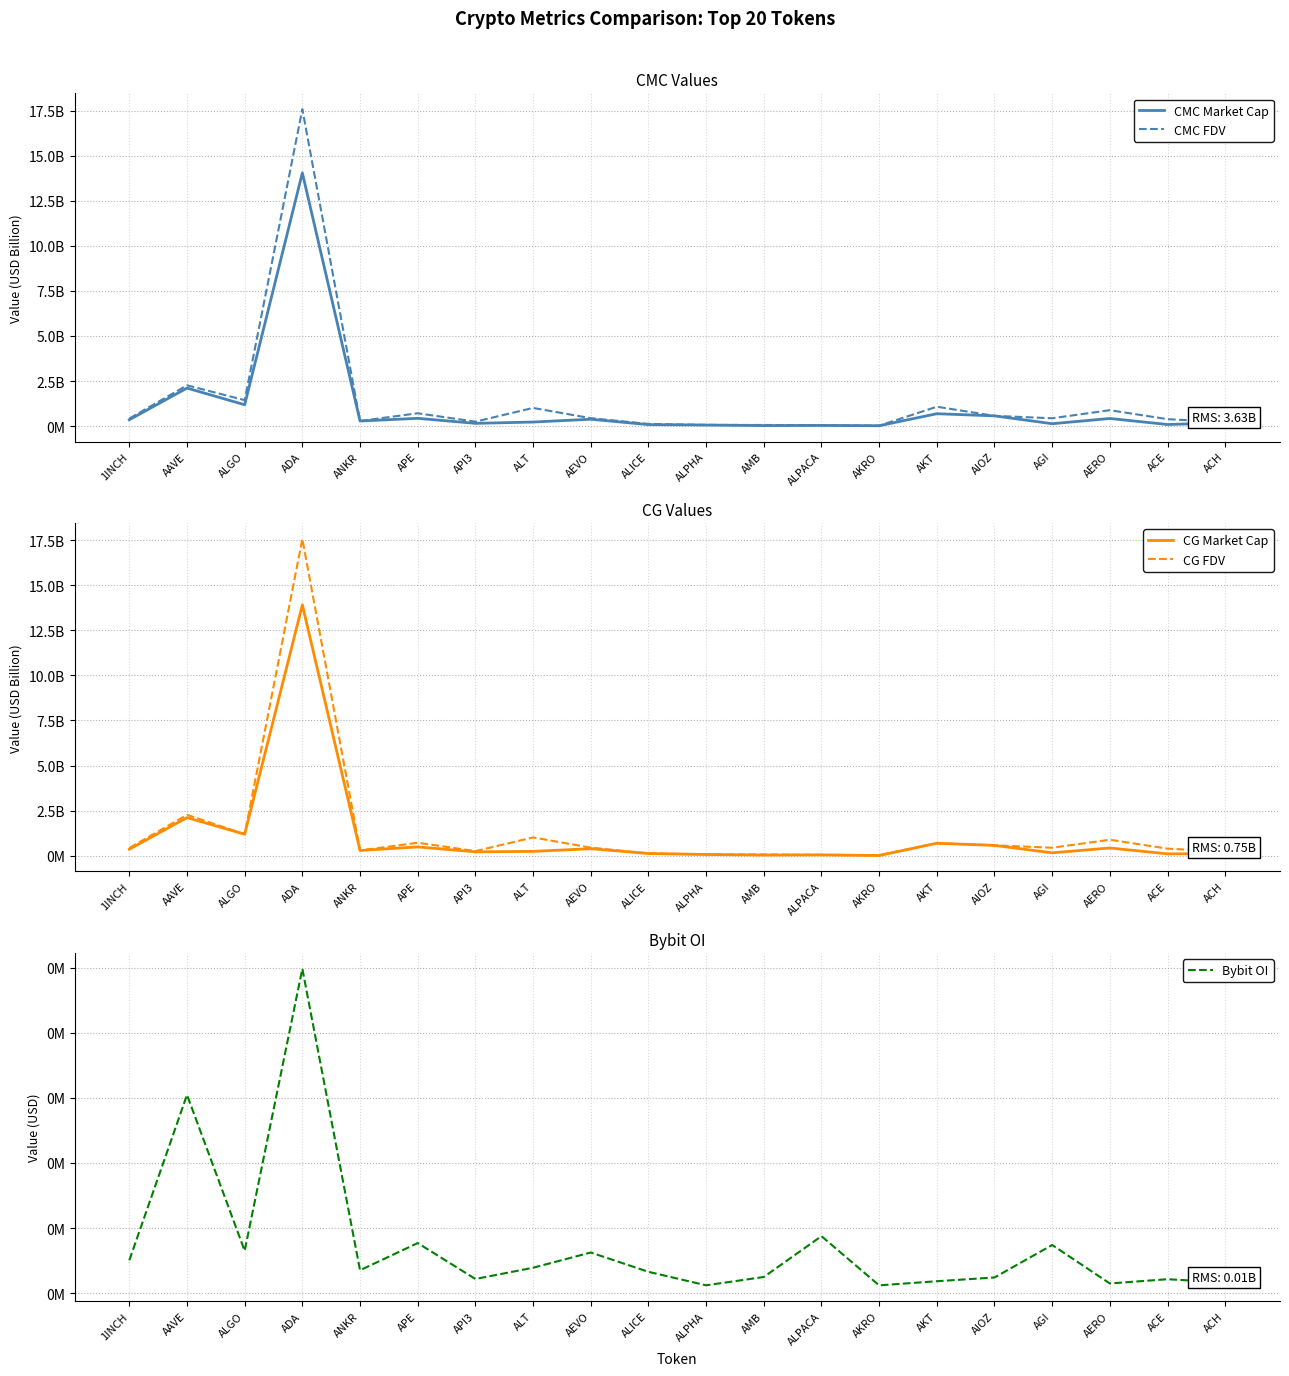

In Bybit OI, how many points are higher than both neighbors (excluding endpoints)?

7